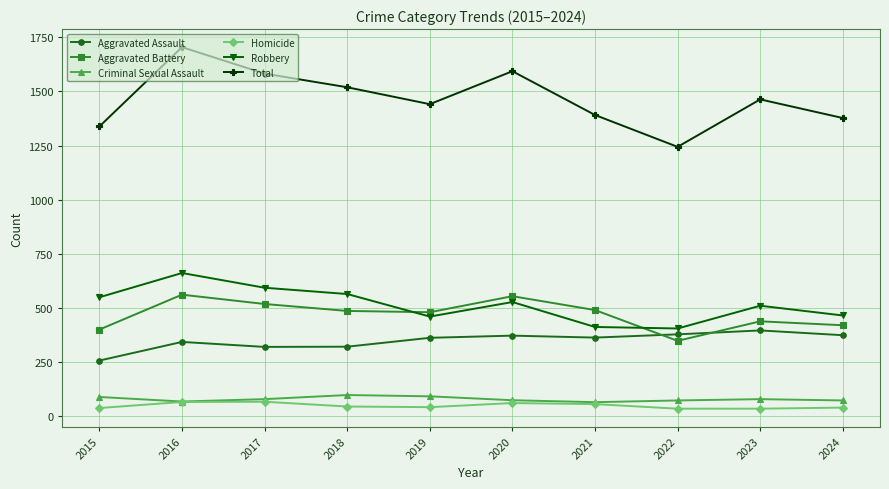

How many data points in Criminal Sexual Assault are less than 80?

5